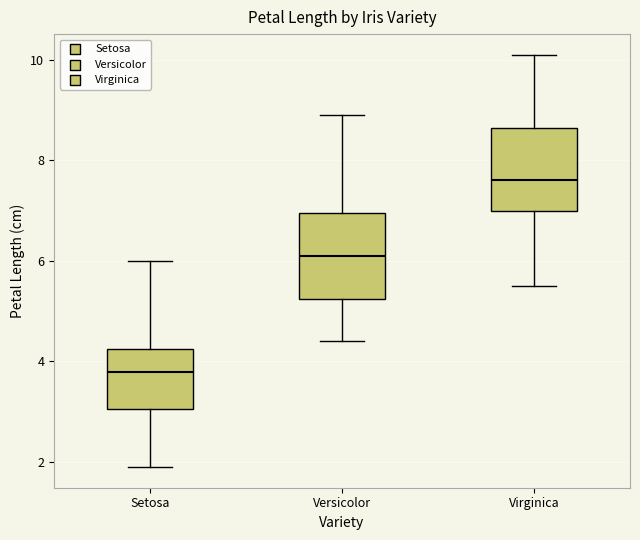

Reading left to right, read every box against the y-axis: the position of its median line, the range the box covers, and the ends of its whiskers. The values are not printed on the chart, so give them approximately, as read against the axis.

Setosa: median 3.8, box 3.0 to 4.2, whiskers 2.0 to 6.0
Versicolor: median 6.2, box 5.2 to 7.0, whiskers 4.4 to 9.0
Virginica: median 7.6, box 7.0 to 8.6, whiskers 5.6 to 10.2